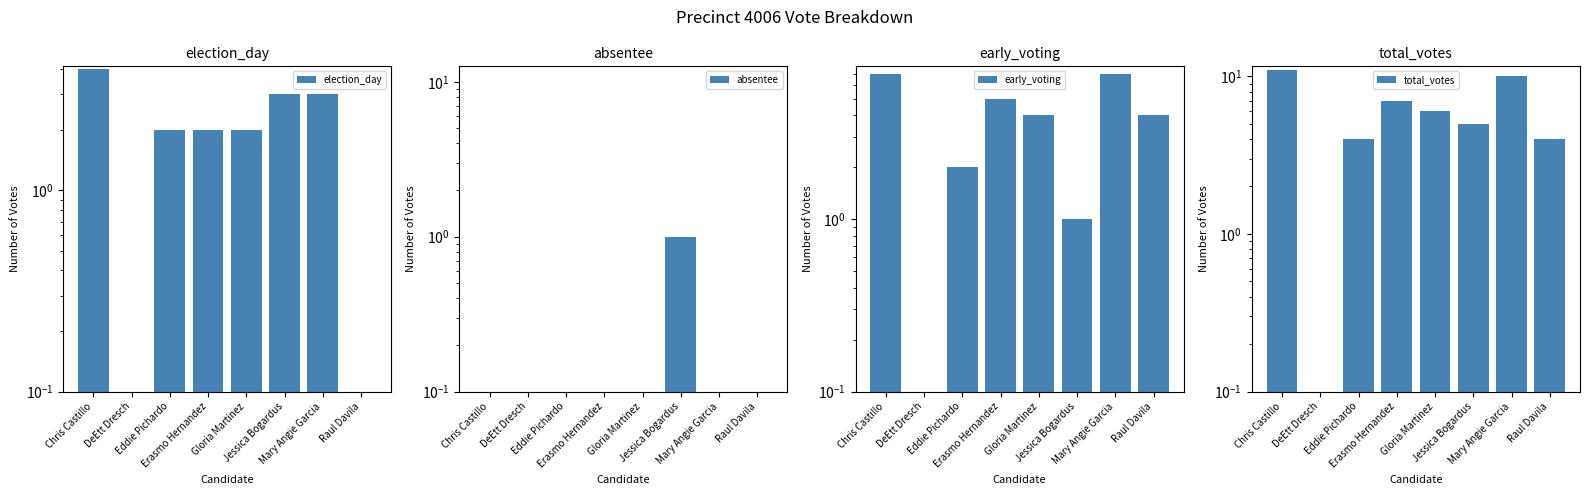

How many groups of bars are there?

8